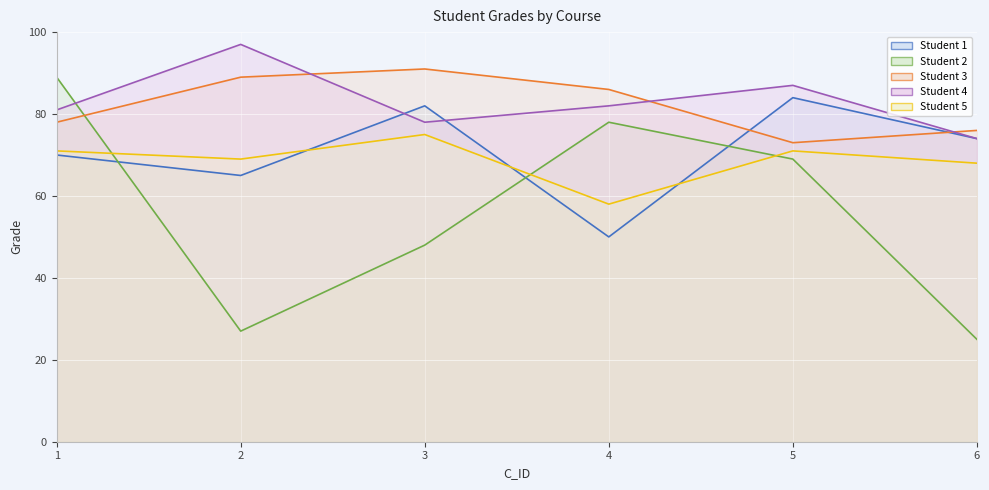

Which series has the largest range (max minus min)?

Student 2